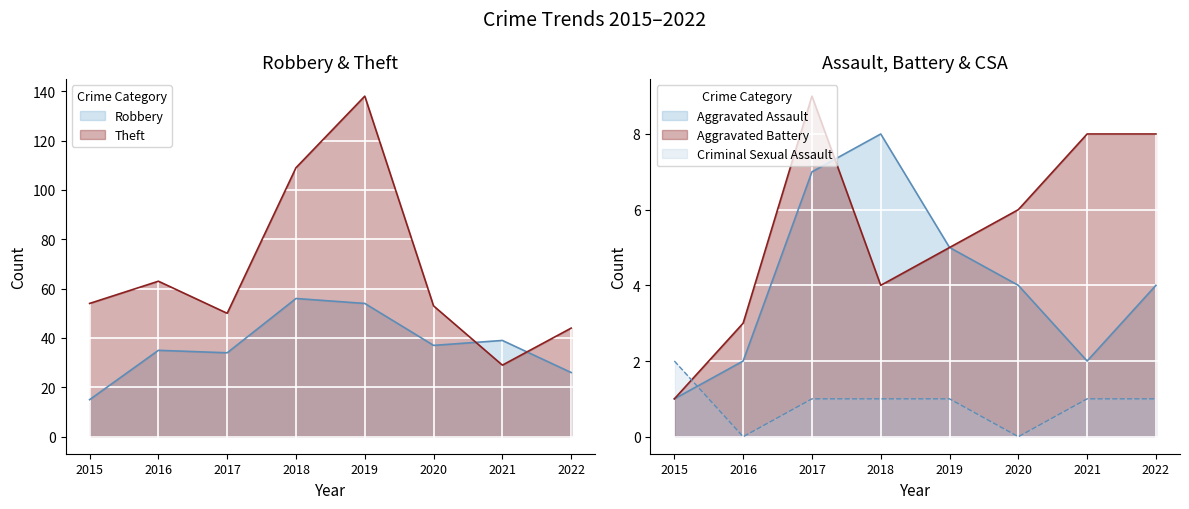

How many data points in Criminal Sexual Assault are less than 1?

2